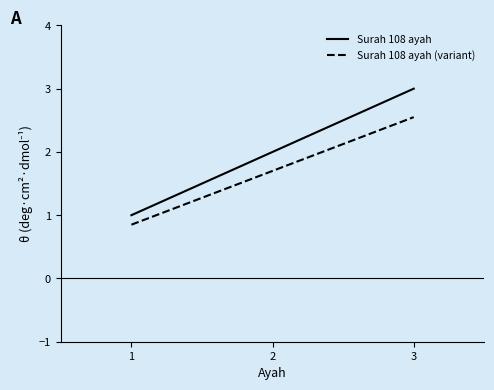

What is the difference between the Surah 108 ayah values at 1 and 2?

1.0